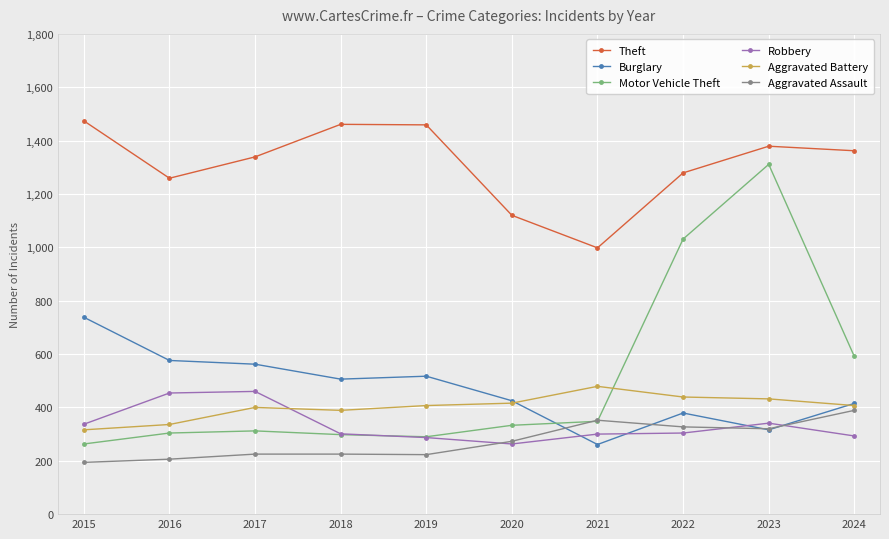

Is the value of Motor Vehicle Theft at 2020 greater than the value of Aggravated Assault at 2017?

Yes